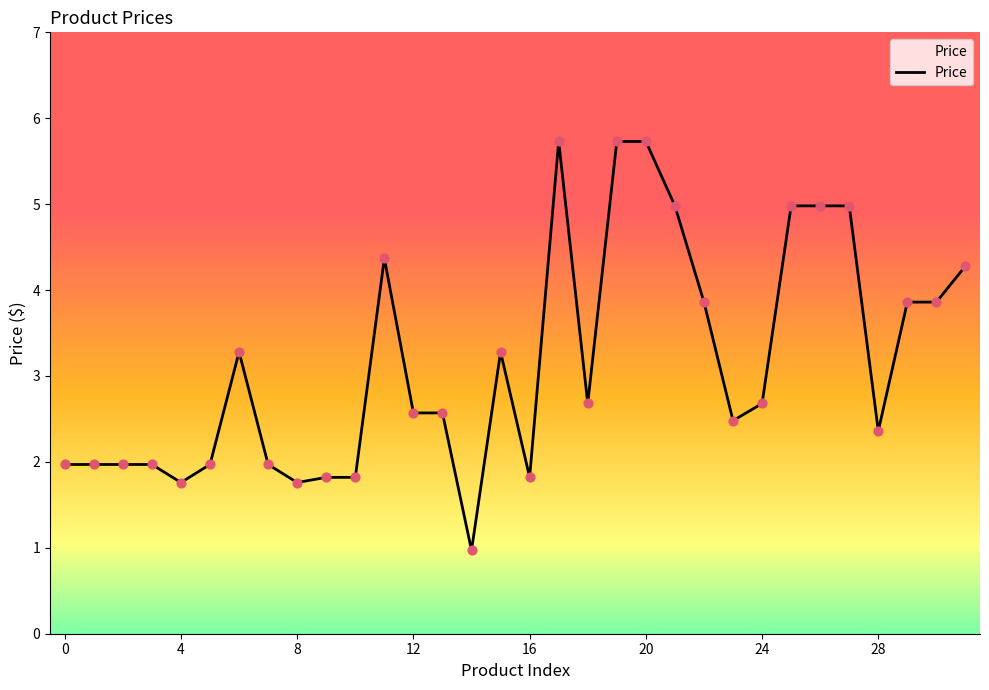

What is the ratio of the value at 15 to the value at 12?

1.3